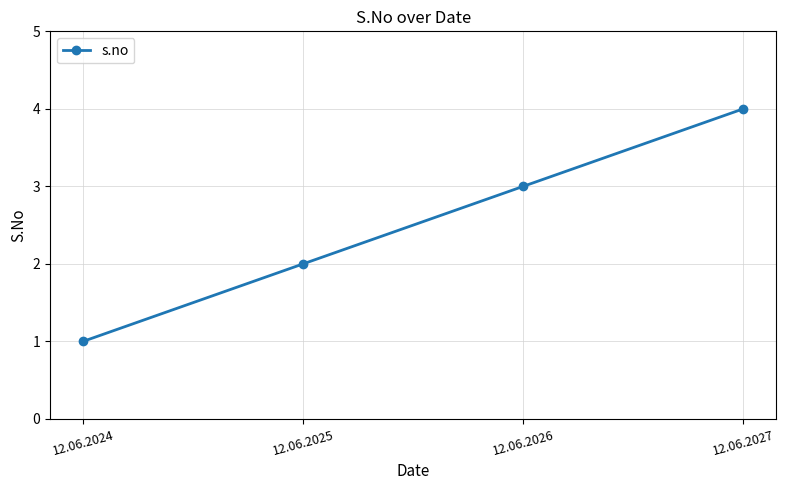

Reading right to left, list all the values displayed in this chart.

12.06.2027=4	12.06.2026=3	12.06.2025=2	12.06.2024=1